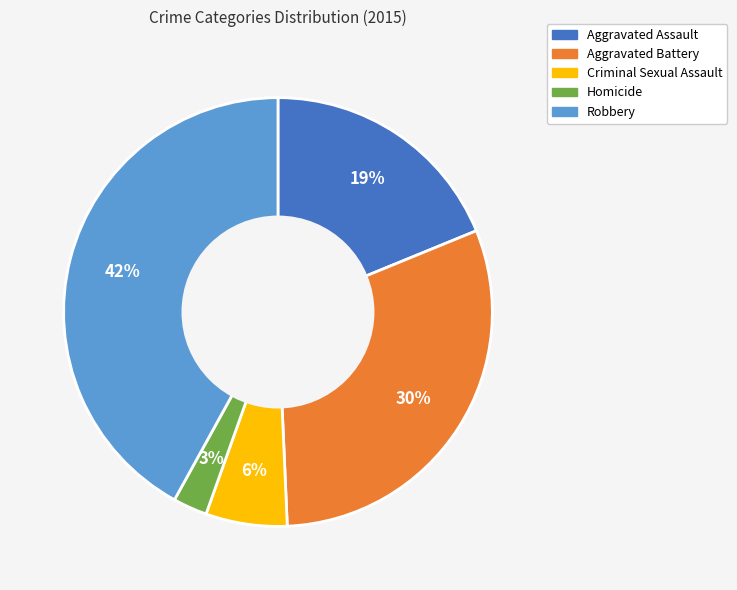

Which slice is the smallest?

Homicide